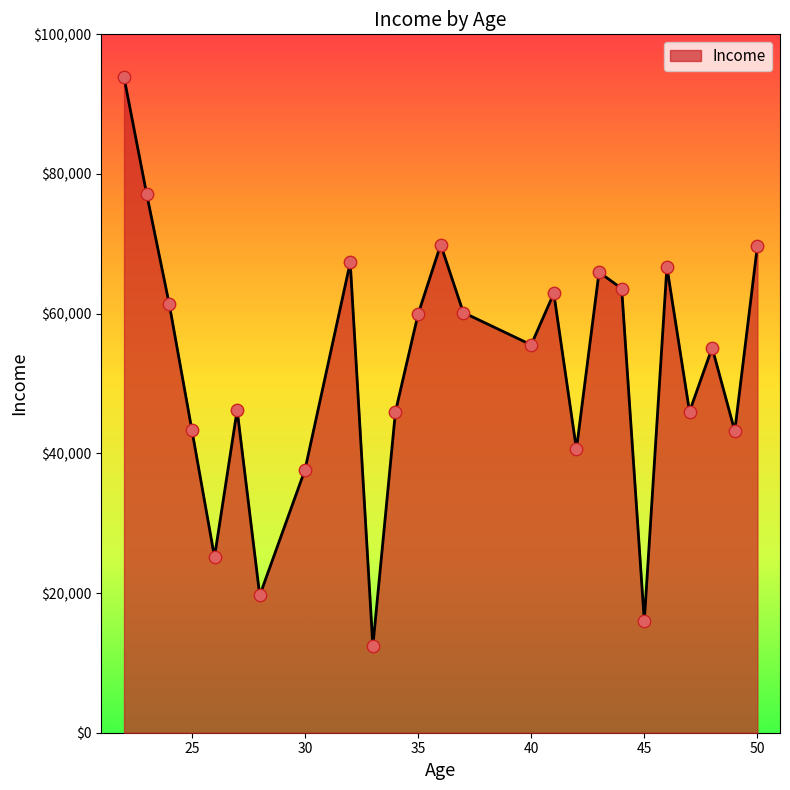

What is the greatest value displayed?

93843.0